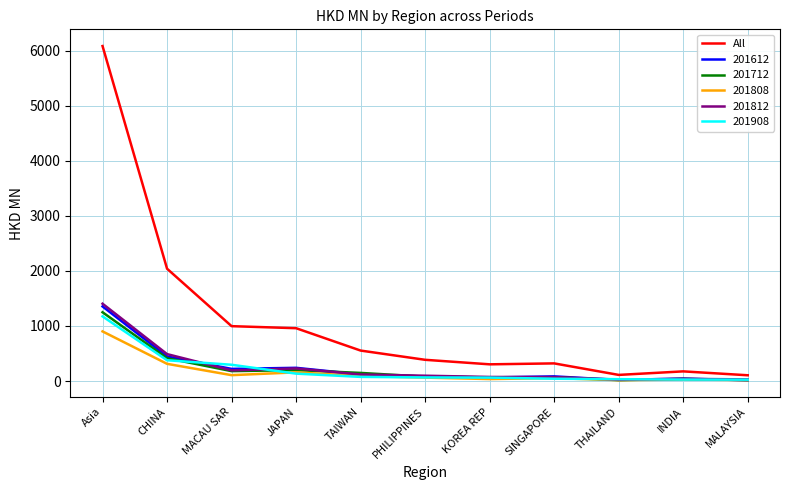

Which series has the largest range (max minus min)?

All